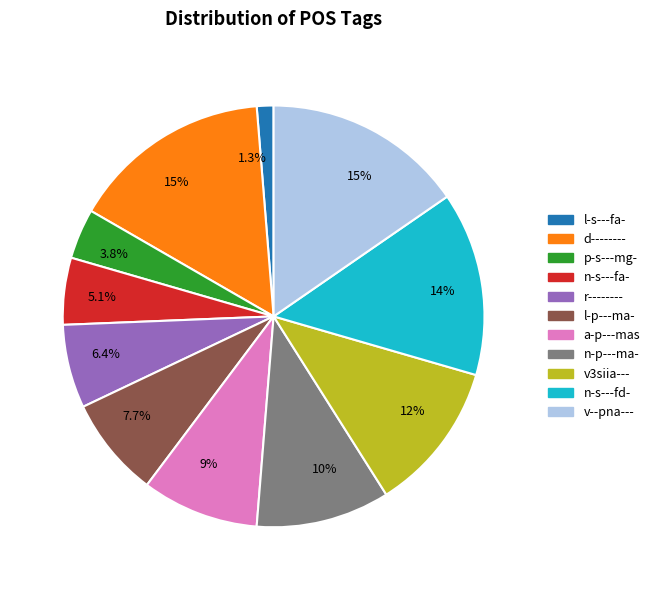

The a-p---mas slice represents 9% of the pie. True or false?

True